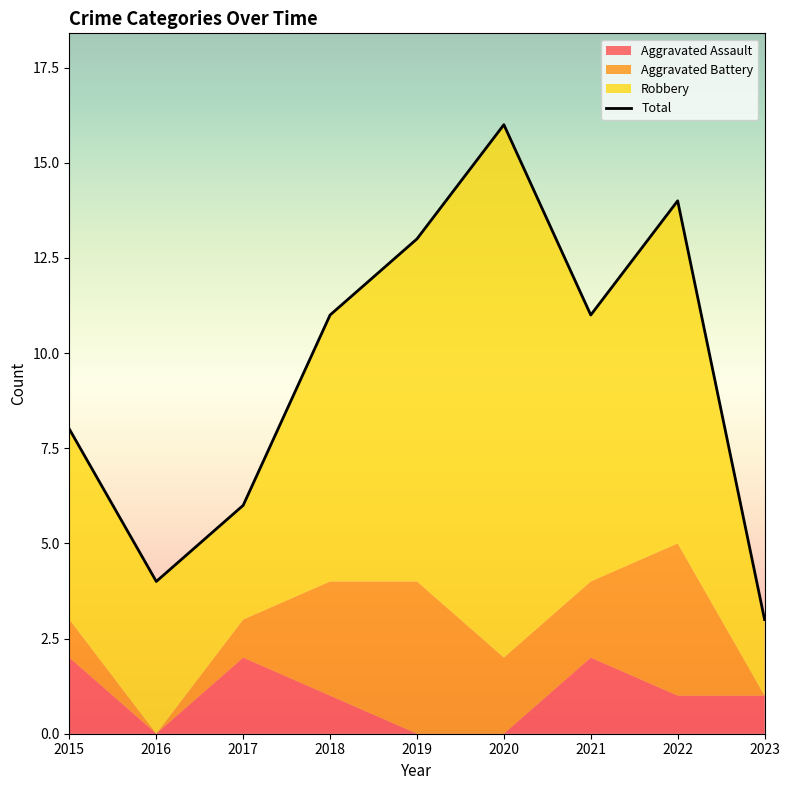

What is the ratio of the value at 2015 to the value at 2019?

0.6